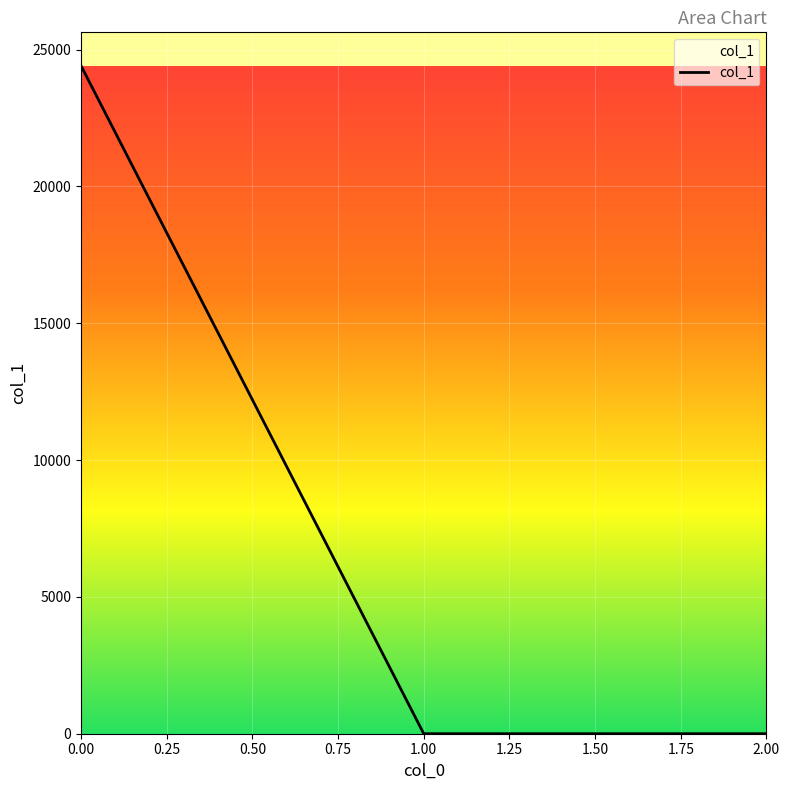

What is the average value?

8137.4